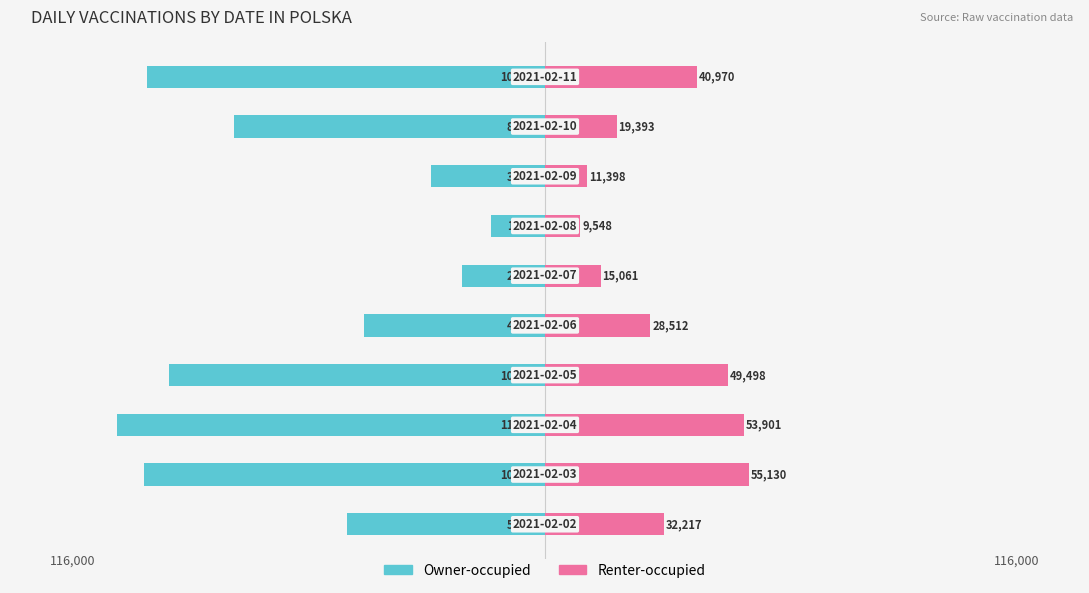

What is the value of the Renter-occupied bar at the 8th from the left?

11398